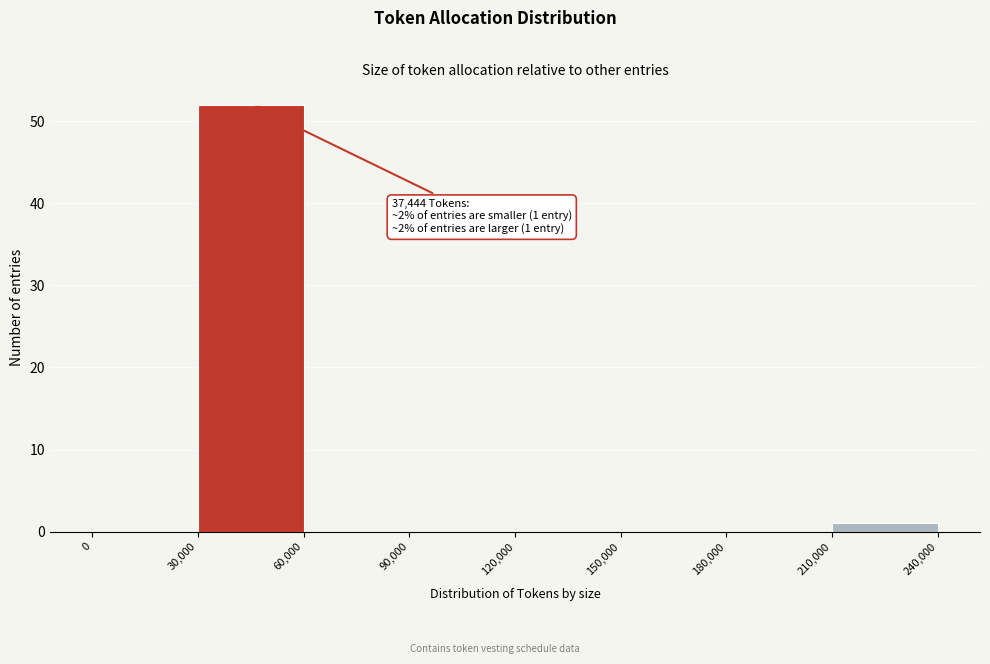

Over which range of the x-axis is the bar tallest?

30,000 to 60,000